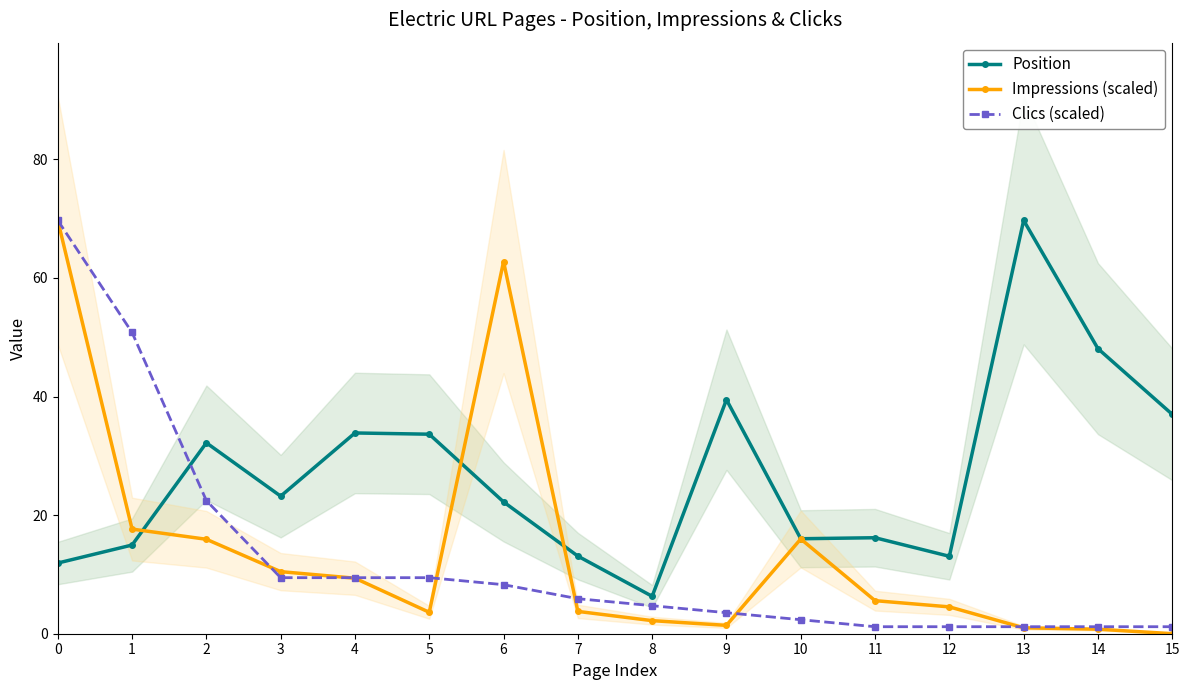

Reading left to right, extract all data points from this chart.

Position: 11.9	15.0	32.2	23.2	33.9	33.6	22.2	13.1	6.3	39.5	16.0	16.2	13.1	69.7	48.1	37.0
Impressions (scaled): 69.7	17.6	15.9	10.5	9.4	3.6	62.8	3.8	2.2	1.4	16.0	5.6	4.5	1.0	0.8	0.0
Clics (scaled): 69.7	50.8	22.4	9.5	9.5	9.5	8.3	5.9	4.7	3.5	2.4	1.2	1.2	1.2	1.2	1.2